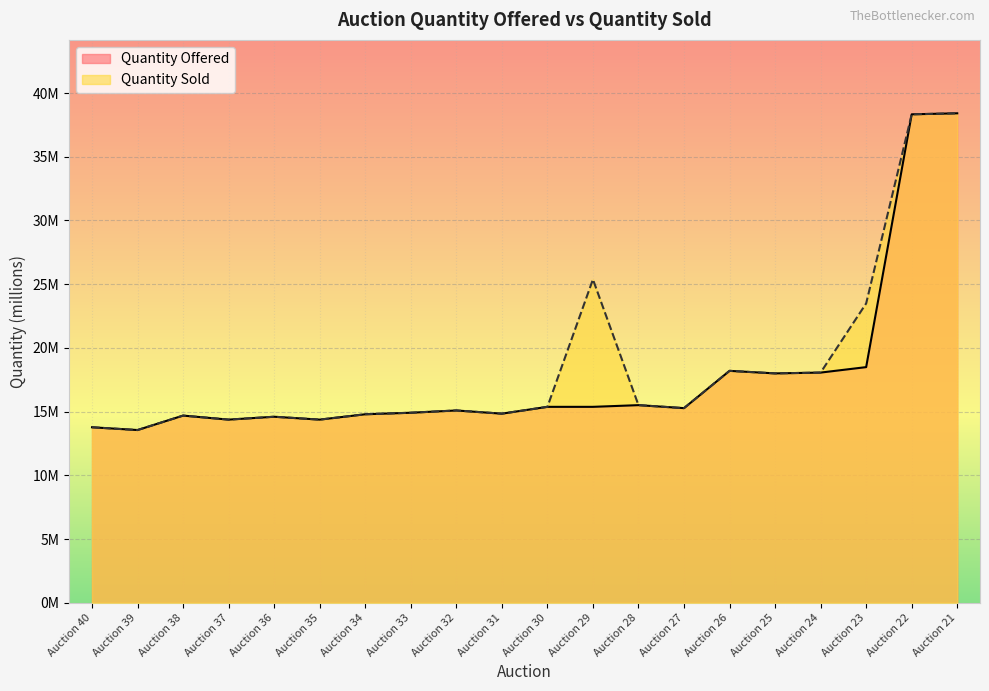

Reading left to right, what are all the values shown in this chart?

Quantity Offered: Auction 40=13.8	Auction 39=13.6	Auction 38=14.7	Auction 37=14.4	Auction 36=14.6	Auction 35=14.4	Auction 34=14.8	Auction 33=14.9	Auction 32=15.1	Auction 31=14.8	Auction 30=15.4	Auction 29=15.4	Auction 28=15.5	Auction 27=15.3	Auction 26=18.2	Auction 25=18.0	Auction 24=18.1	Auction 23=18.5	Auction 22=38.3	Auction 21=38.4
Quantity Sold: Auction 40=13.8	Auction 39=13.6	Auction 38=14.7	Auction 37=14.4	Auction 36=14.6	Auction 35=14.4	Auction 34=14.8	Auction 33=14.9	Auction 32=15.1	Auction 31=14.8	Auction 30=15.4	Auction 29=25.4	Auction 28=15.5	Auction 27=15.3	Auction 26=18.2	Auction 25=18.0	Auction 24=18.1	Auction 23=23.5	Auction 22=38.3	Auction 21=38.4